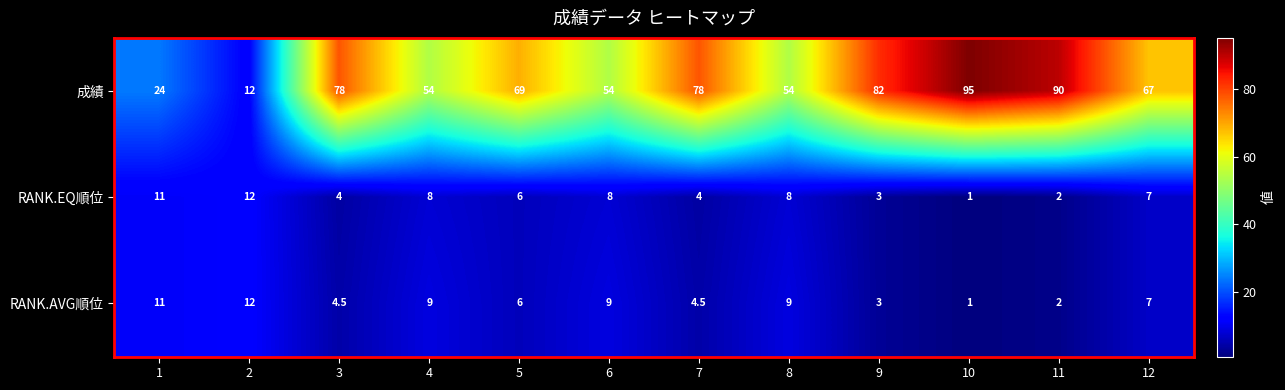

Which series changed the most between 2 and 9?

成績